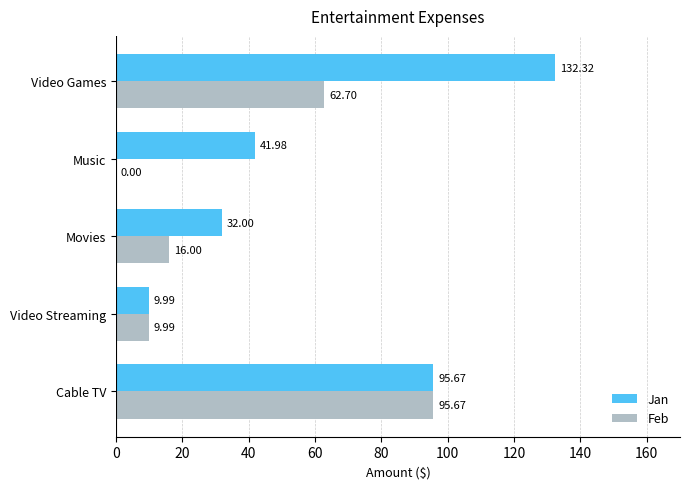

At which category is the sum across all series the highest?

Video Games